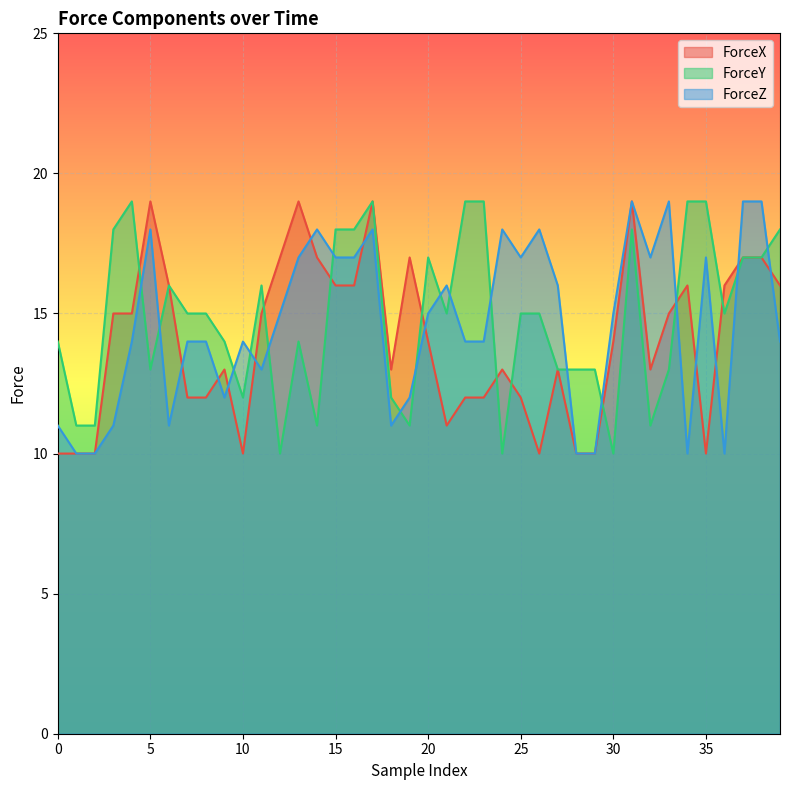

Which series has the widest spread of values?

ForceX